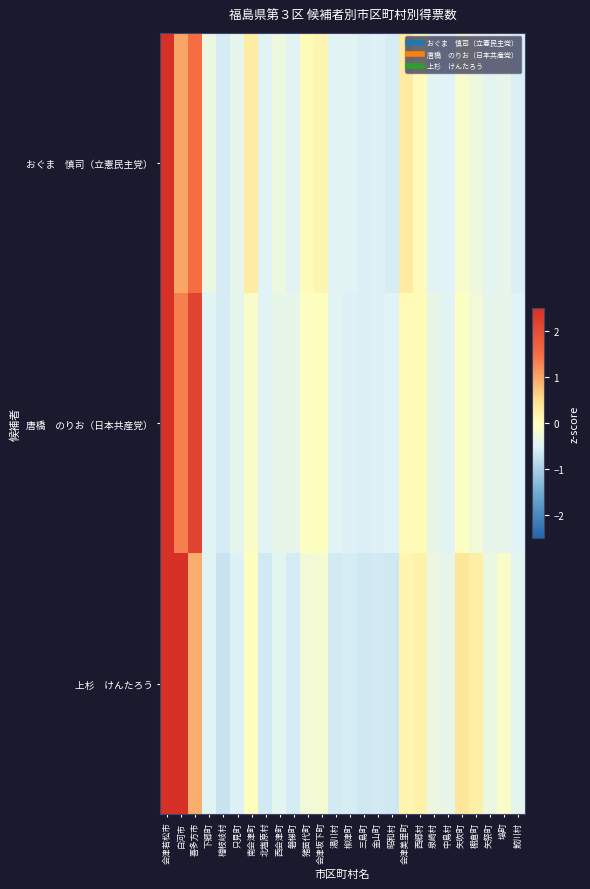

Rank the series by their average value, from highest to lowest.

唐橋 のりお（日本共産党）, おぐま 慎司（立憲民主党）, 上杉 けんたろう